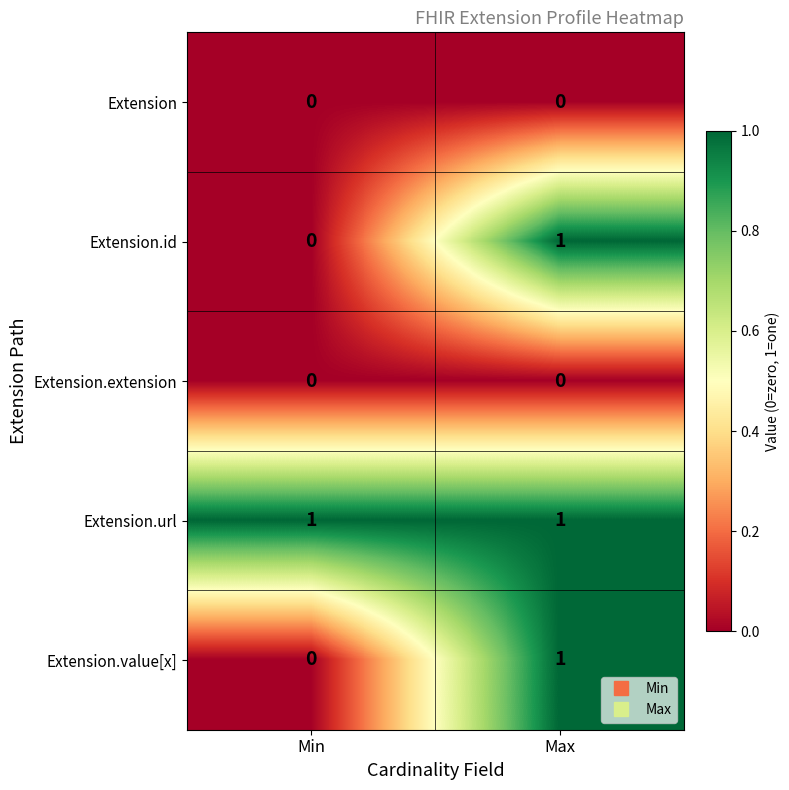

Count the number of data series in this chart.

5